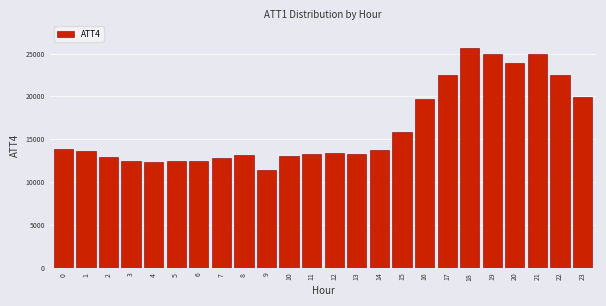

Is it true that the value at 0 is 13900?

True